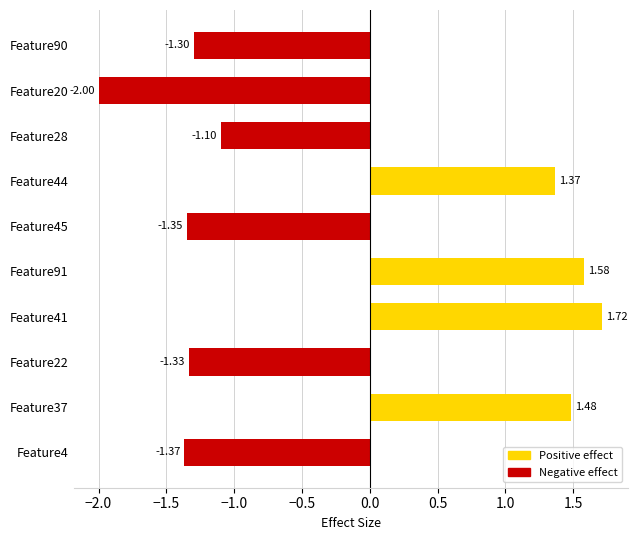

At which label is the value closest to 0?

Feature28